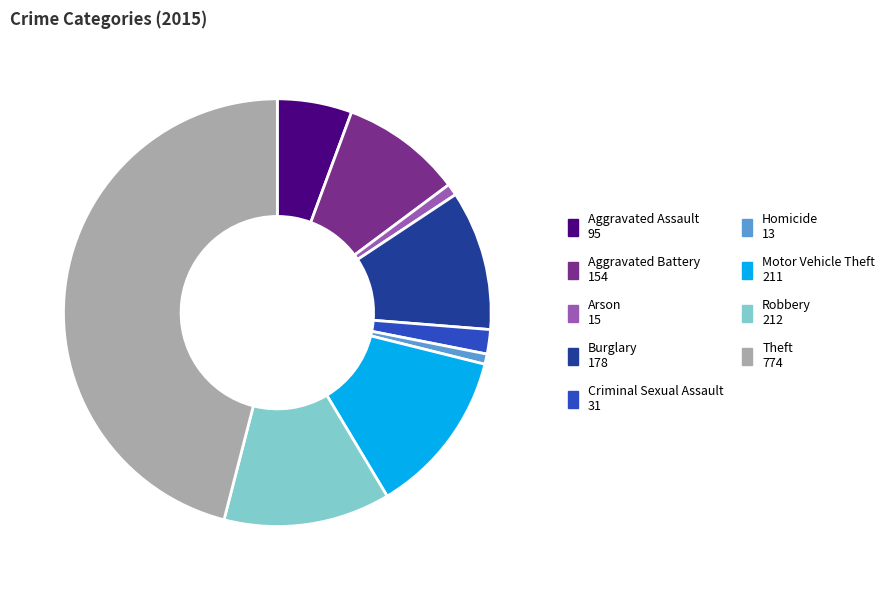

Is it true that Theft is 46% of the pie?

True